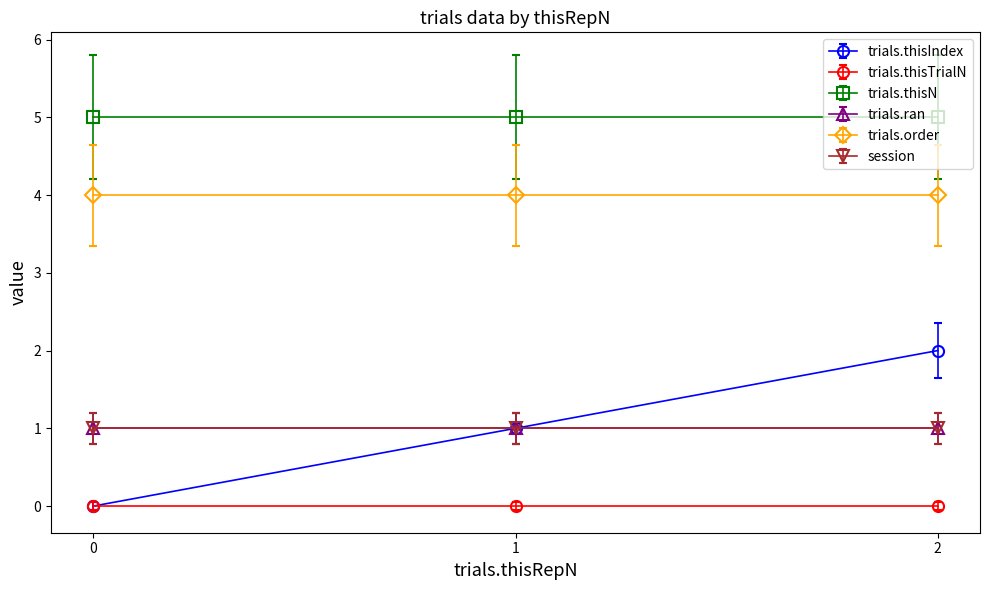

What is the value of the trials.thisIndex point at the 2nd from the left?

1